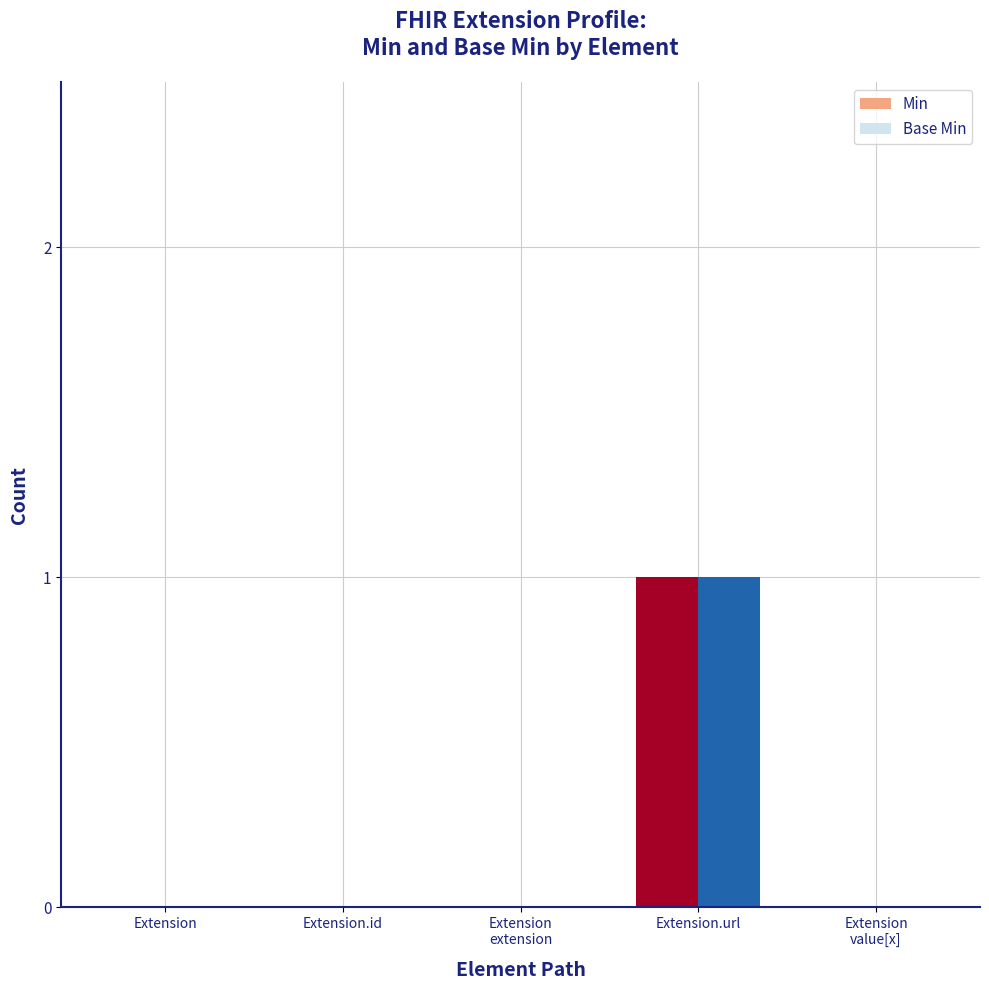

Reading left to right, list all the values displayed in this chart.

Min: 0	0	0	1	0
Base Min: 0	0	0	1	0